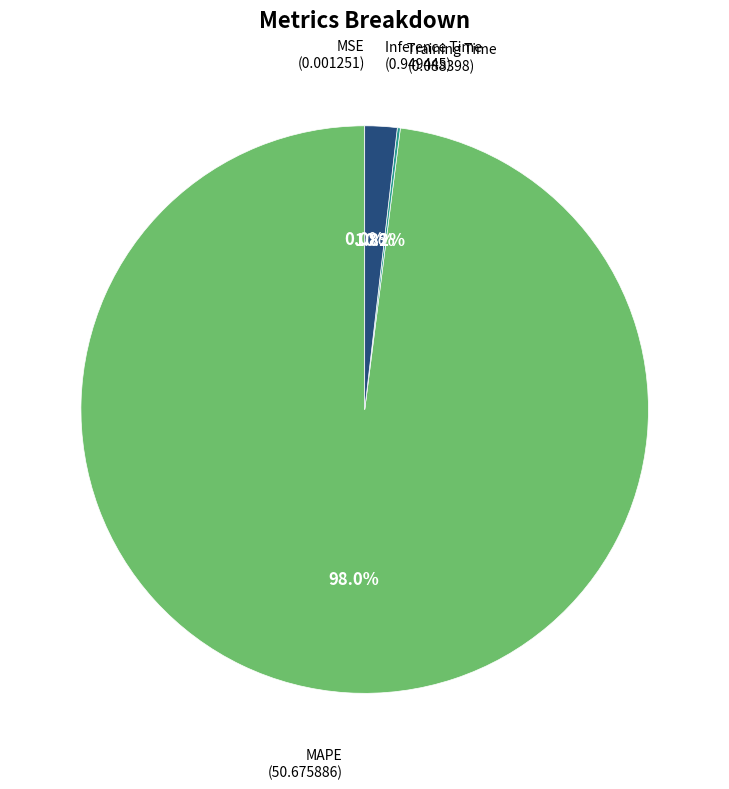

Is there a majority slice in this chart?

Yes